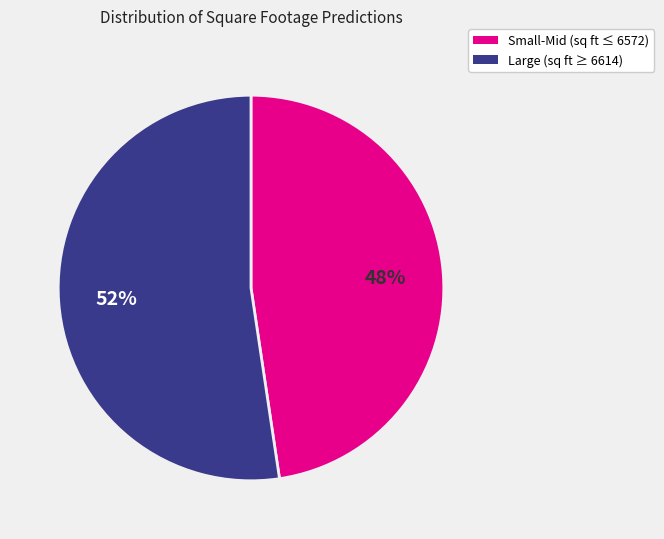

Combined, do Large (sq ft ≥ 6614) and Small-Mid (sq ft ≤ 6572) account for over 50%?

Yes